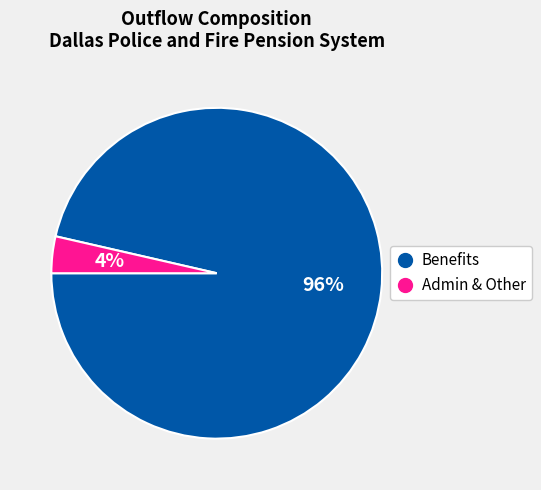

Does Benefits account for over 50% of the chart?

Yes